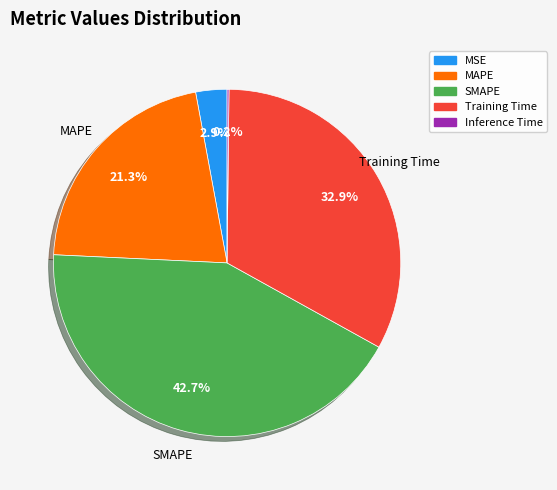

Does MAPE represent more than half of the total?

No